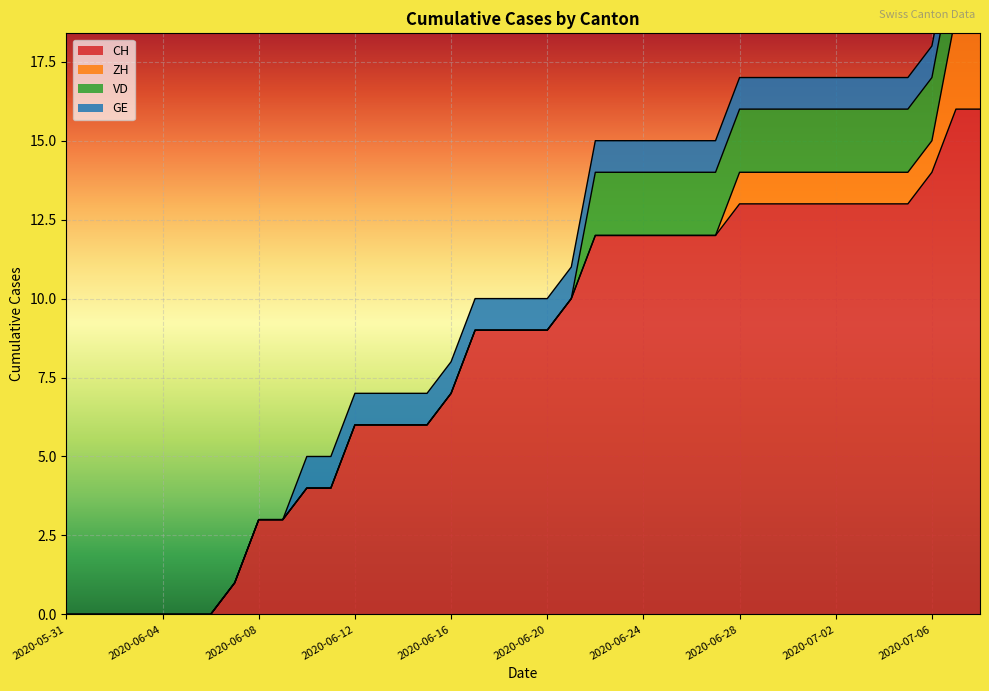

True or false: VD and GE cross at least once.

True